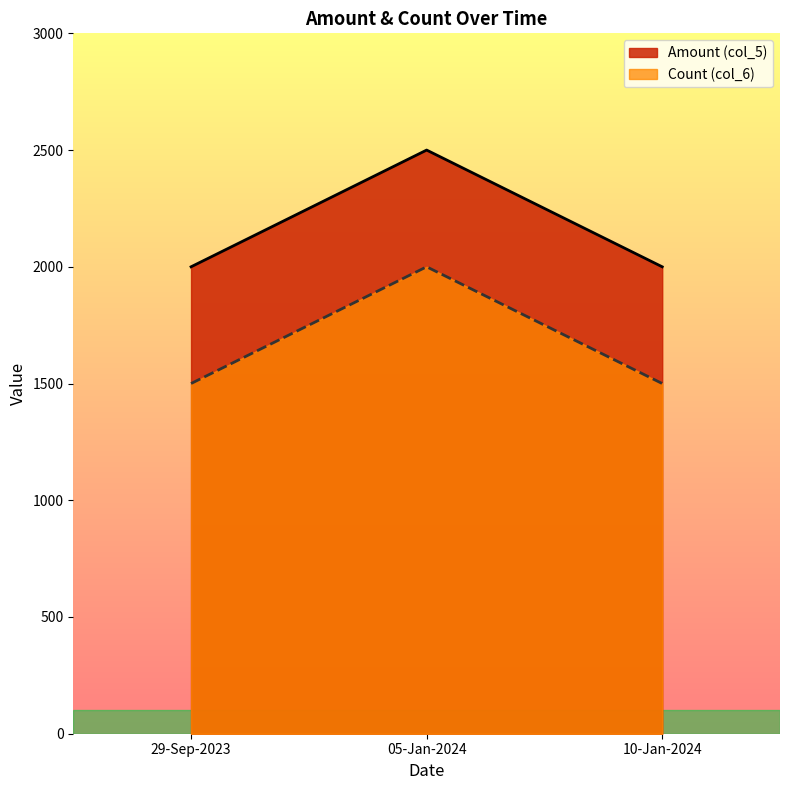

What is the sum of all Count (col_6) values?

5000